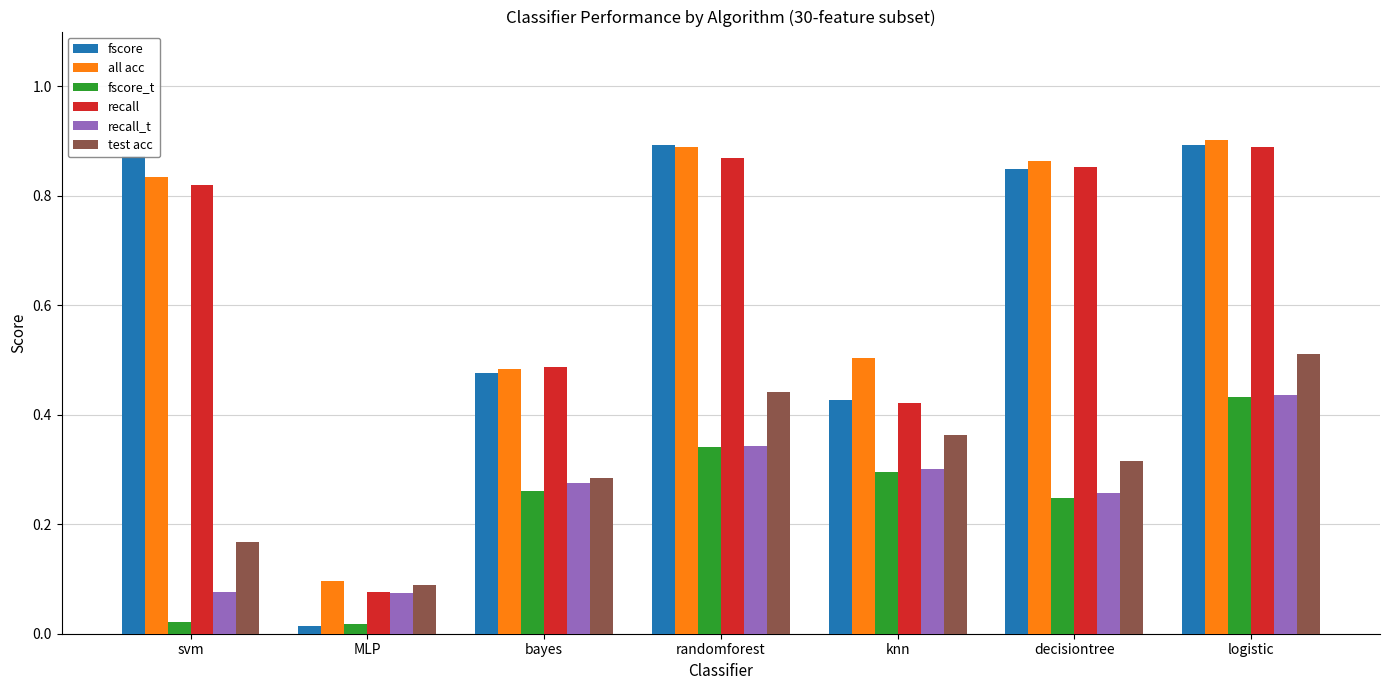

At how many categories does at least one series exceed 0?

7